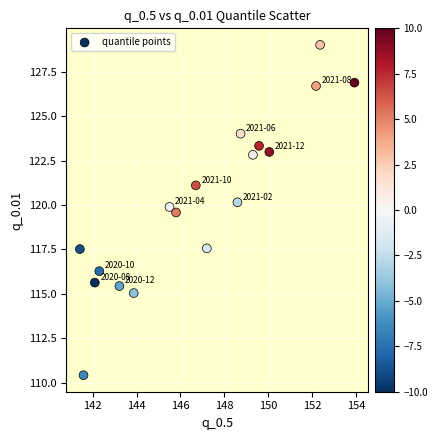

What Y value in the scatter plot is closest to 119?

119.6